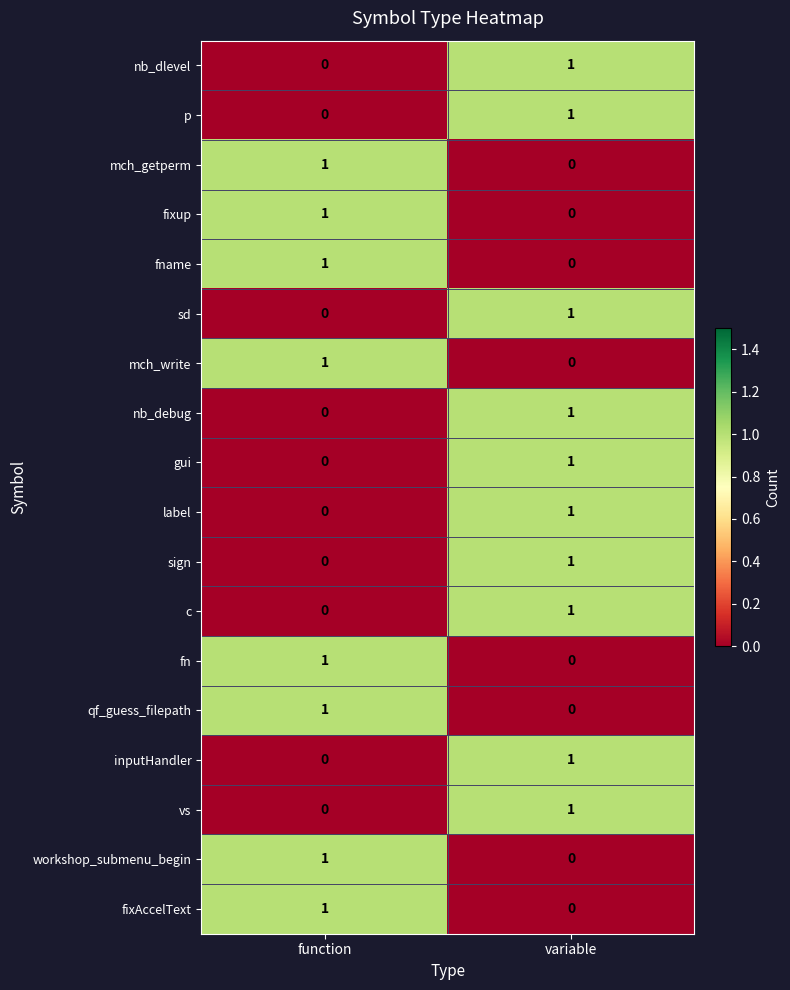

What is the difference between the highest and lowest values at variable?

1